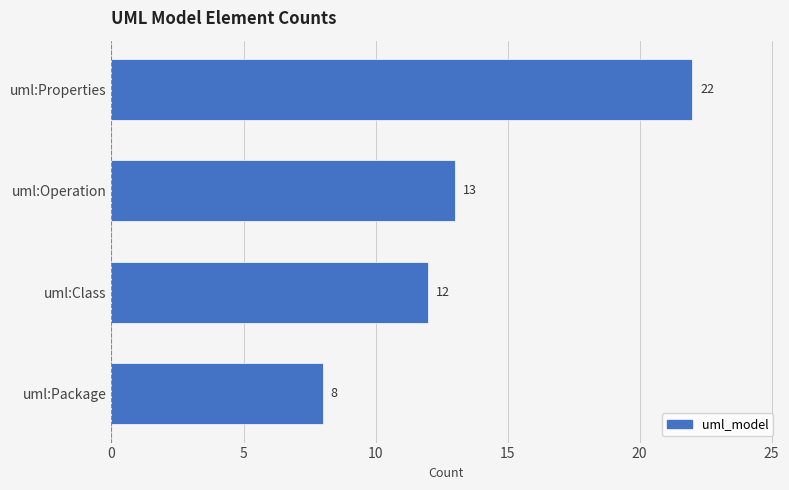

What is the maximum value shown in the chart?

22